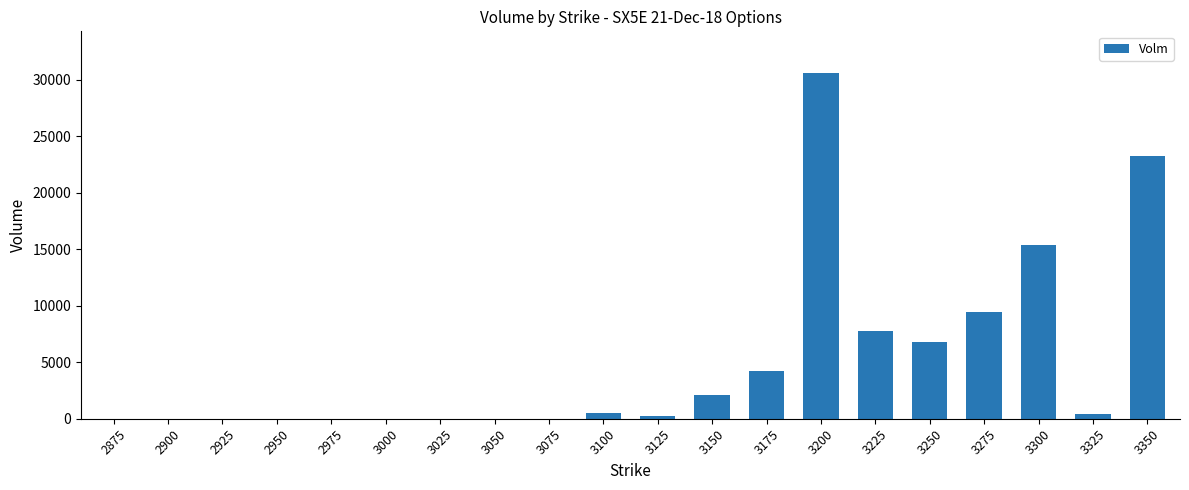

What is the sum of all values?

100538